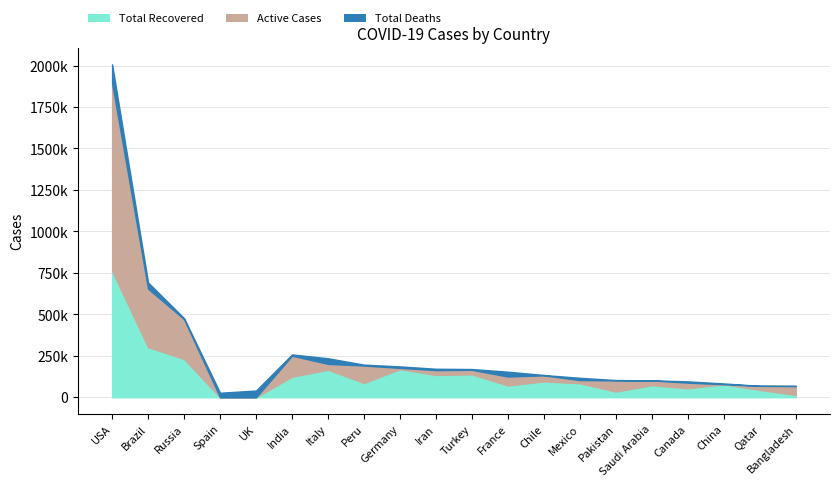

Which category has the lowest value in the Active Cases series?

Spain